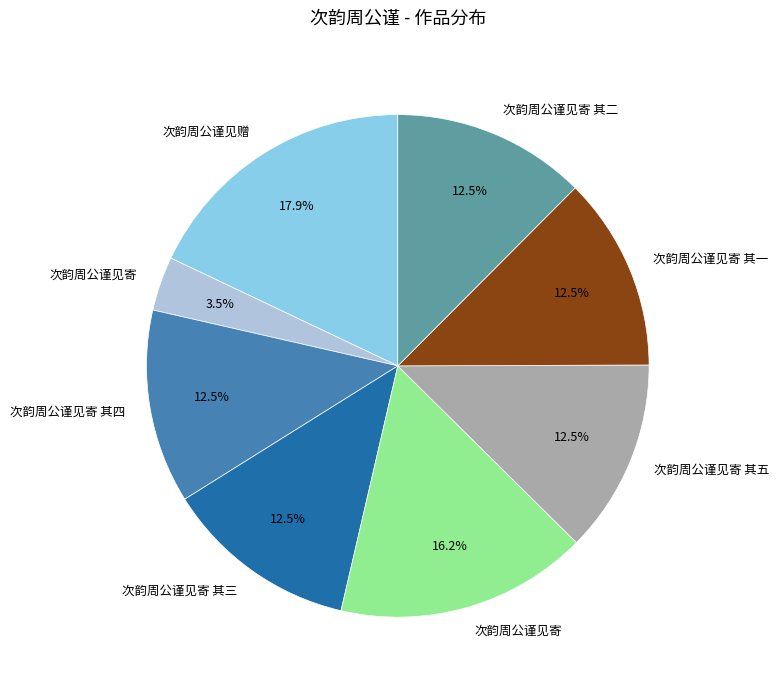

Does any single category account for the majority?

No